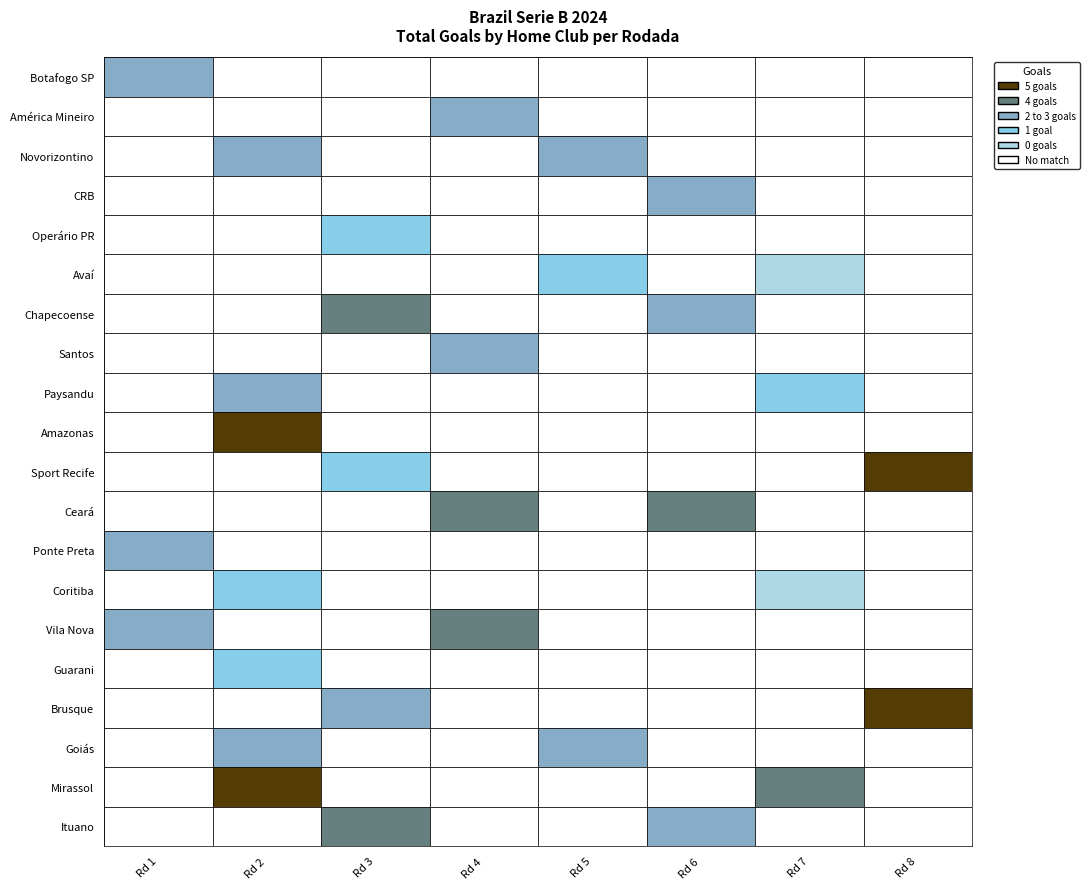

What is the difference between the CRB values at 5 and 6?

1